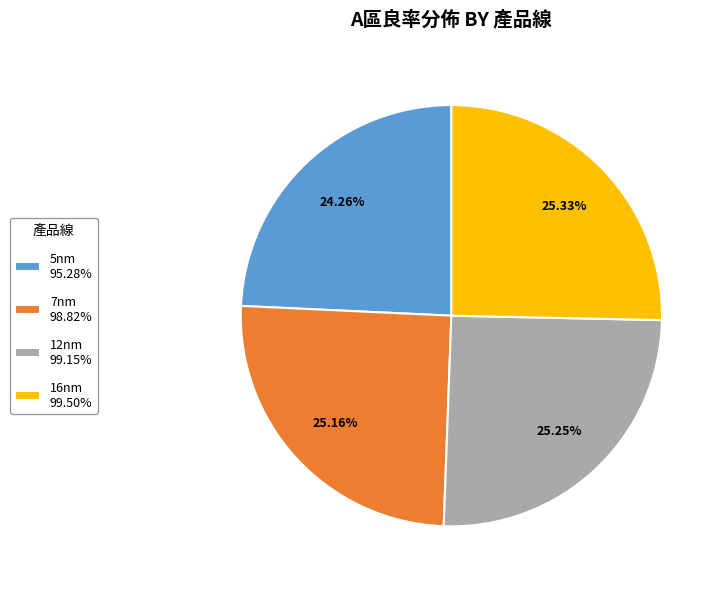

The 16nm slice represents 13% of the pie. True or false?

False